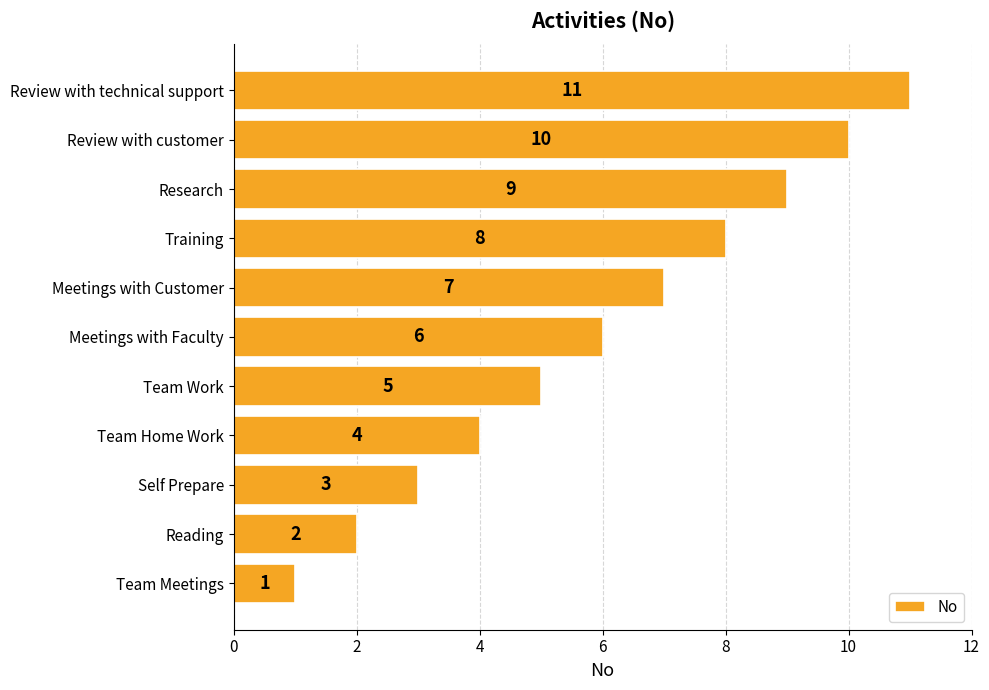

Where is the data nearest to the value 6?

Meetings with Faculty